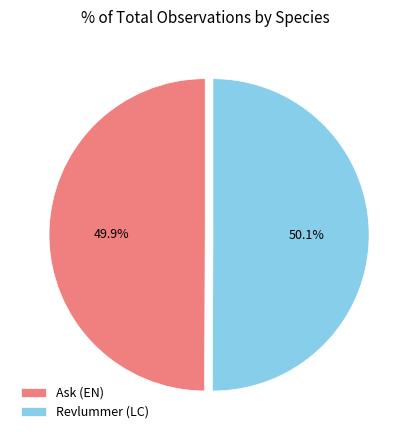

Is it true that Revlummer (LC) is 41% of the pie?

False